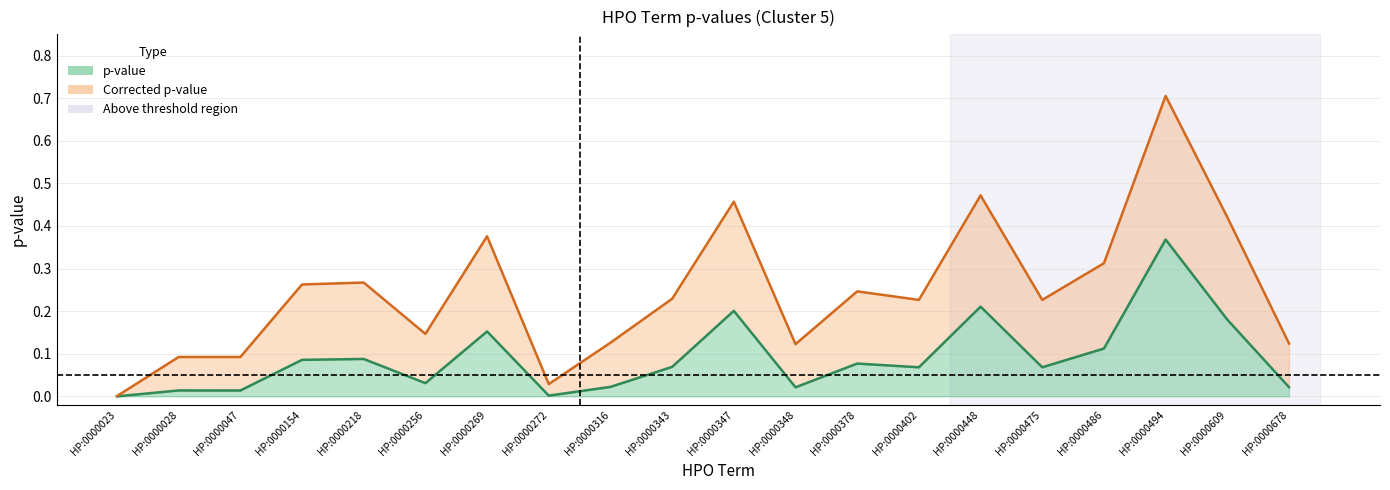

List the series in order of their peak value, highest first.

Corrected p-value, p-value